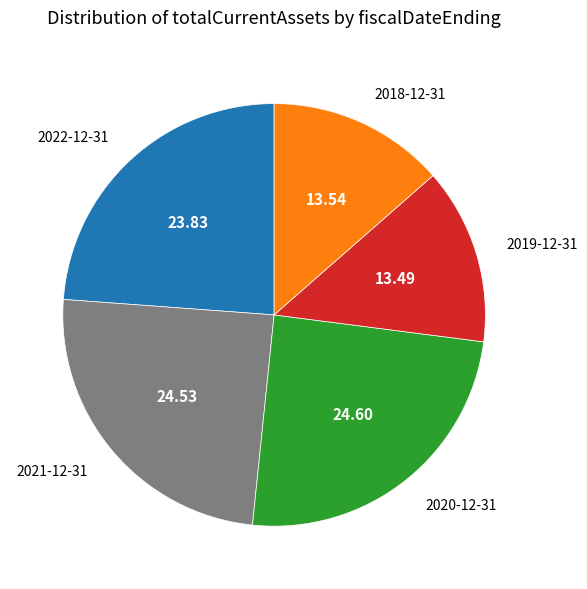

Is there a majority slice in this chart?

No